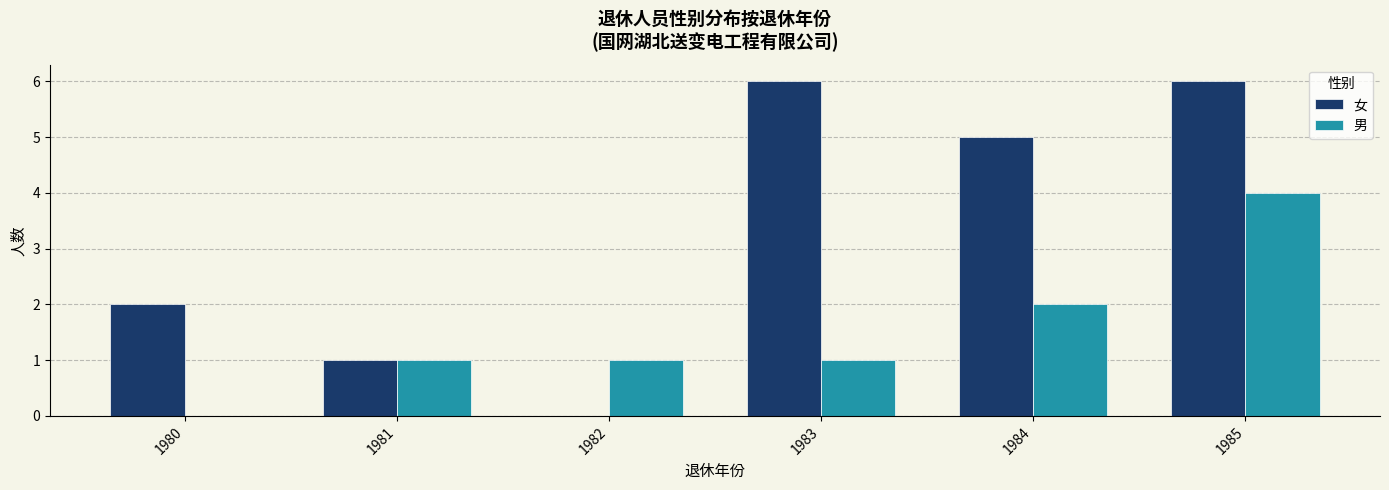

Which series has the largest total across all categories?

女